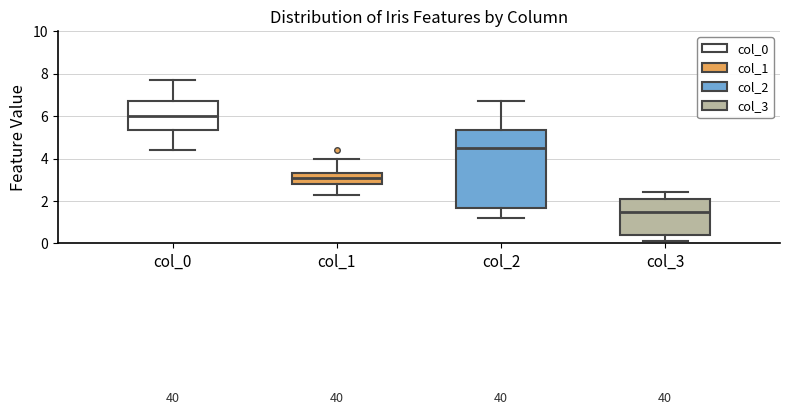

Which box has the highest median line?

col_0